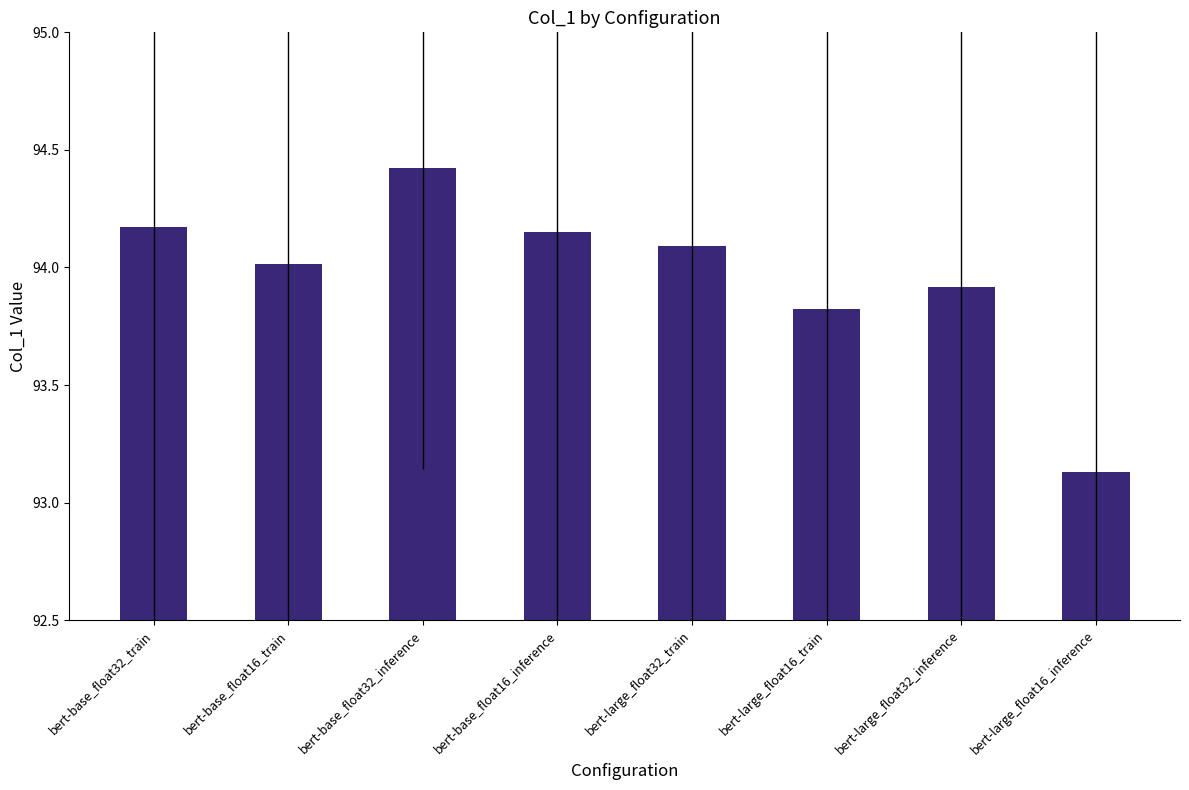

Which label corresponds to the largest value in the chart?

bert-base_float32_inference